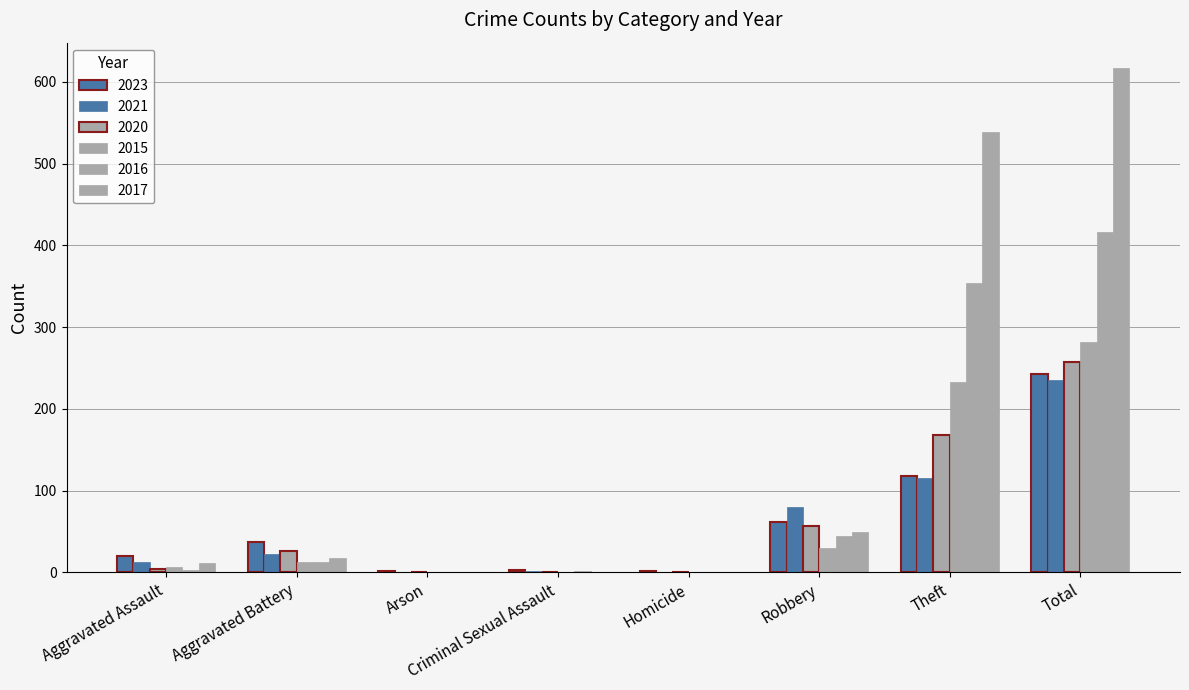

Count the number of data series in this chart.

6